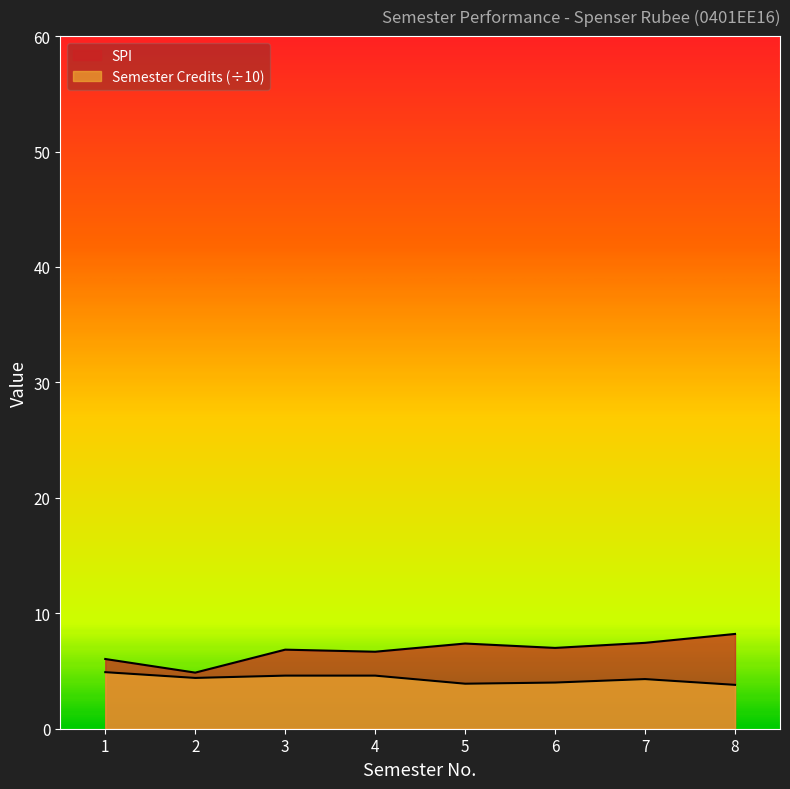

List the series in order of their overall mean, highest first.

SPI, Semester Credits